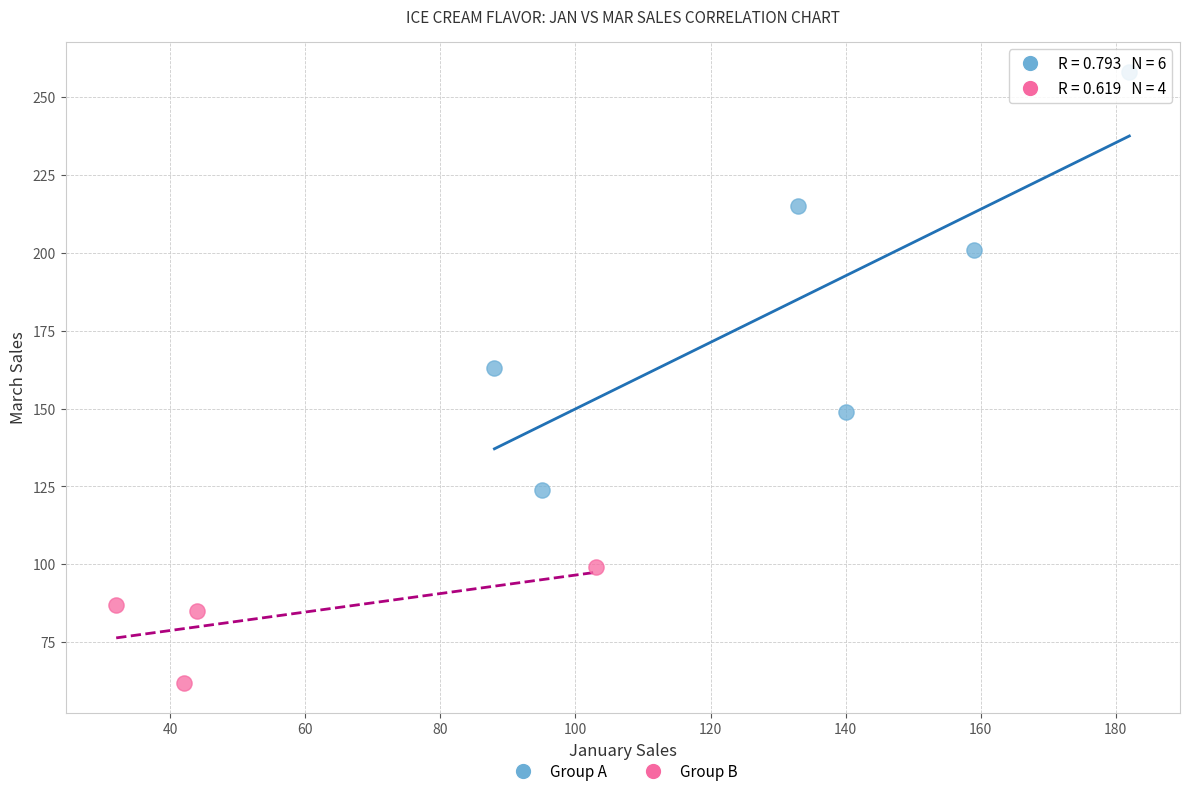

Which series reaches the maximum Y coordinate?

Group A